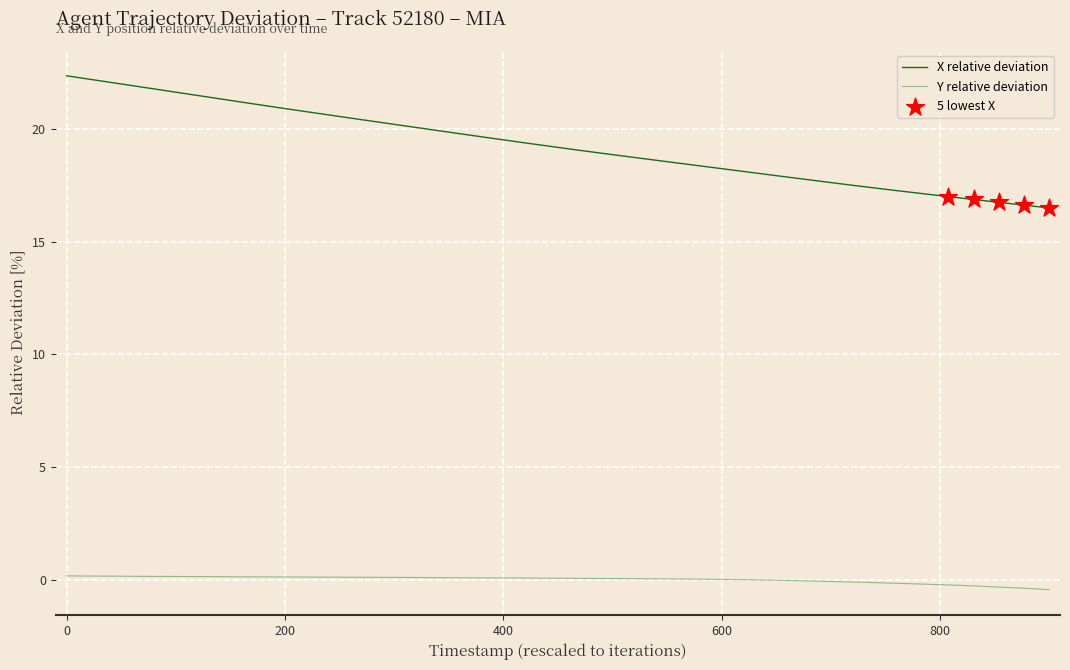

Which series has the largest total across all categories?

X relative deviation